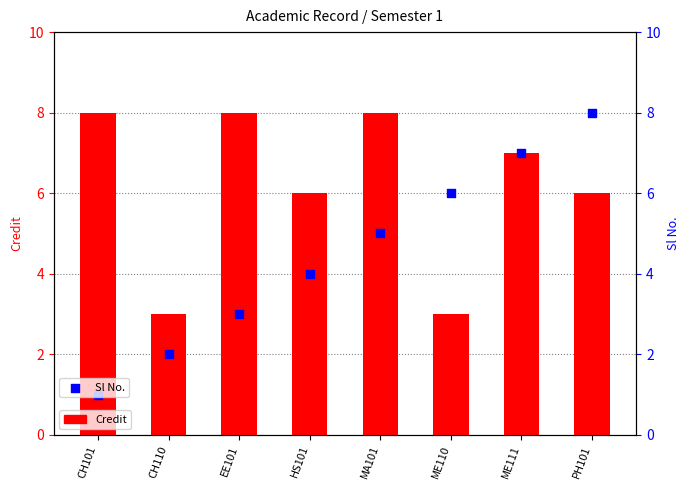

What is the total value across all series at CH101?

9